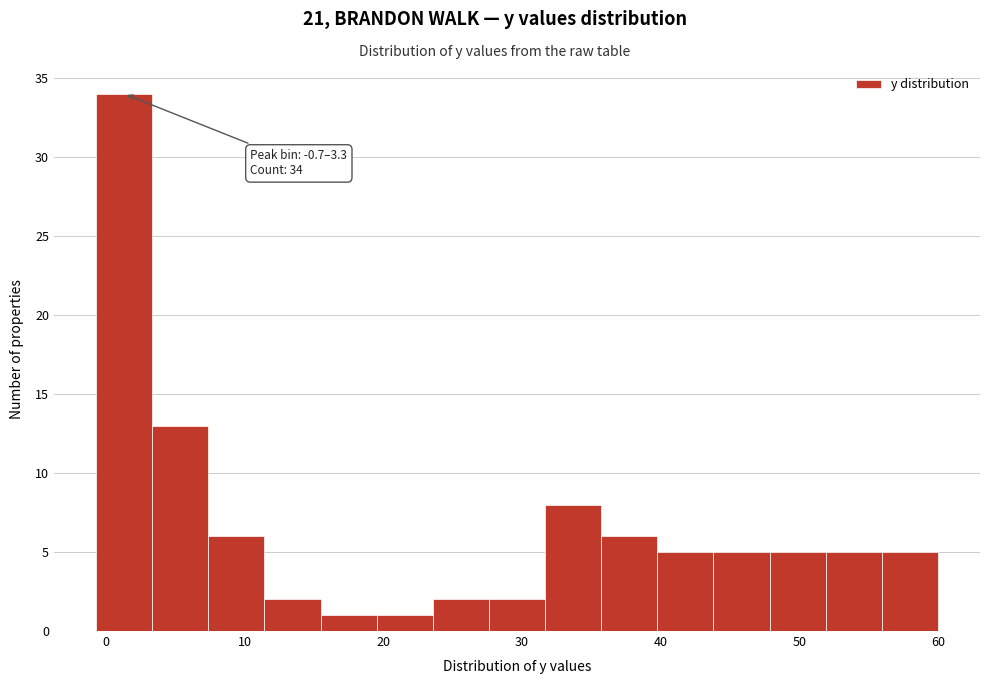

Which range on the x-axis has the tallest bar?

-1 to 3